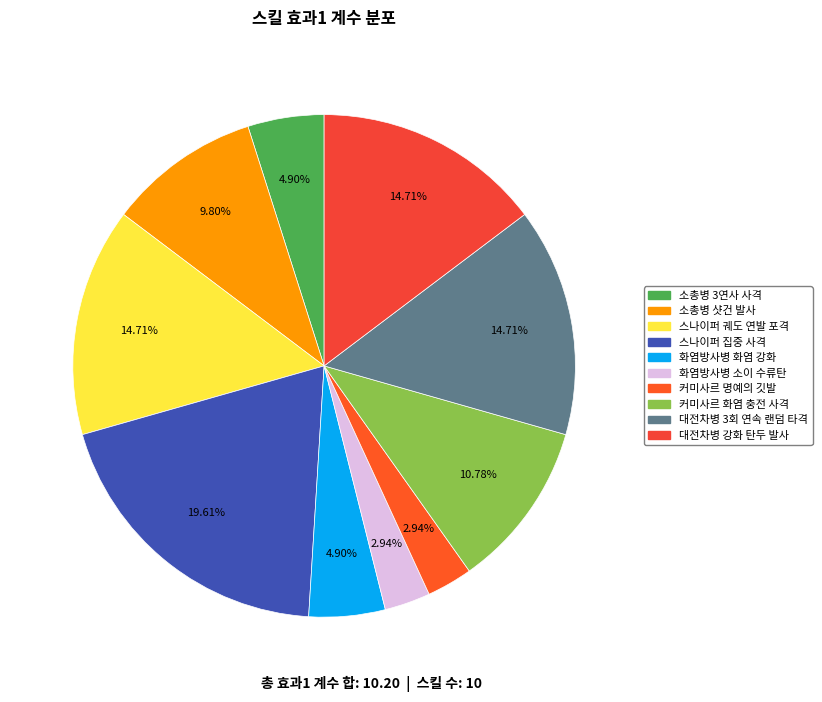

Is the sum of 소총병 샷건 발사 and 대전차병 강화 탄두 발사 greater than half?

No